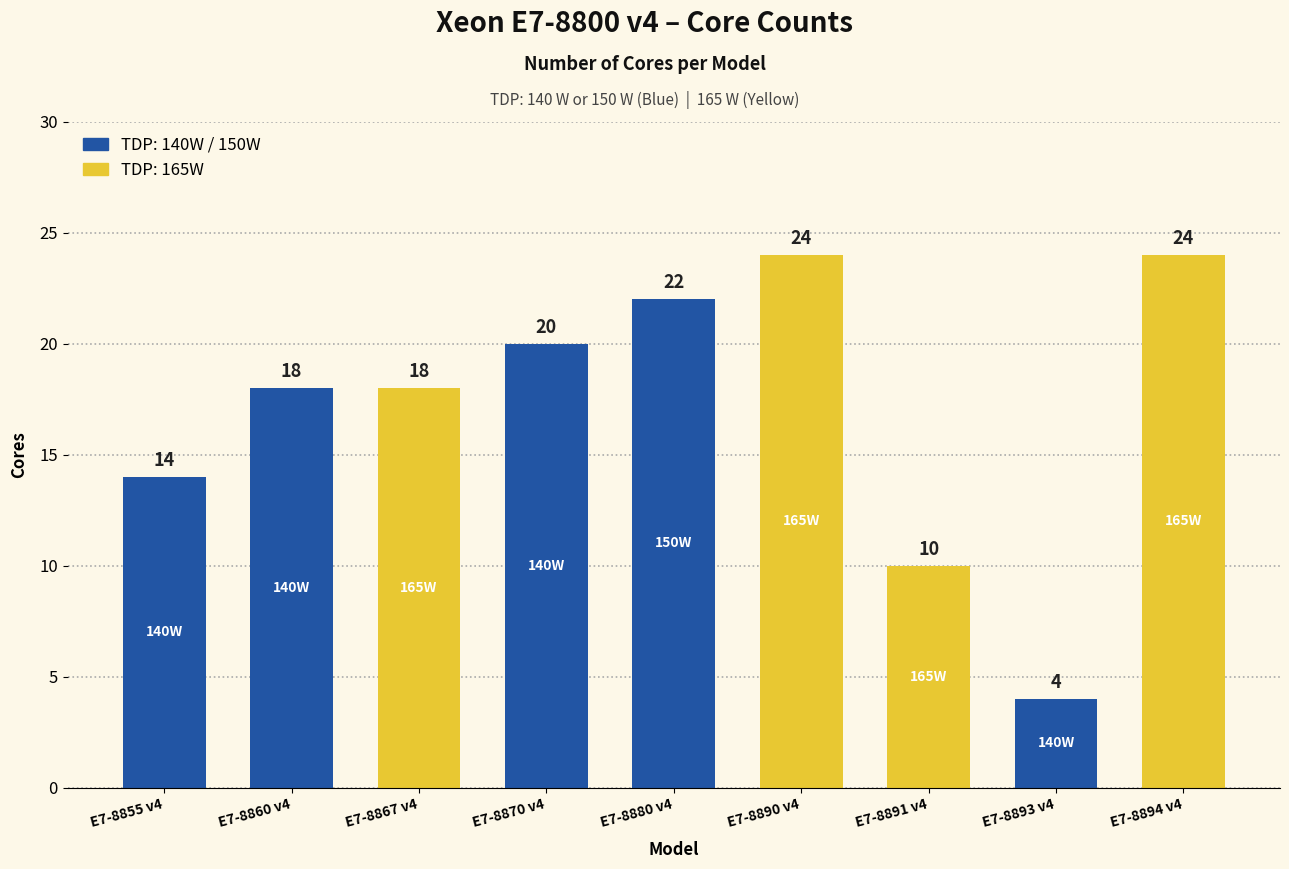

What is the label of the 1st bar from the left?

E7-8855 v4